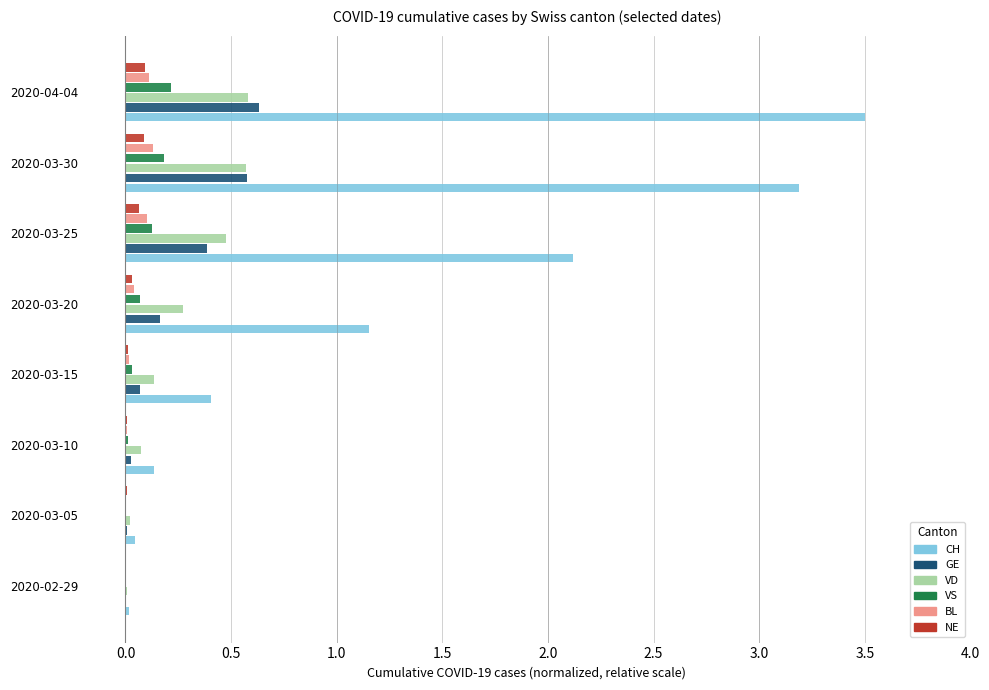

What is the highest value of the CH series?

3.5